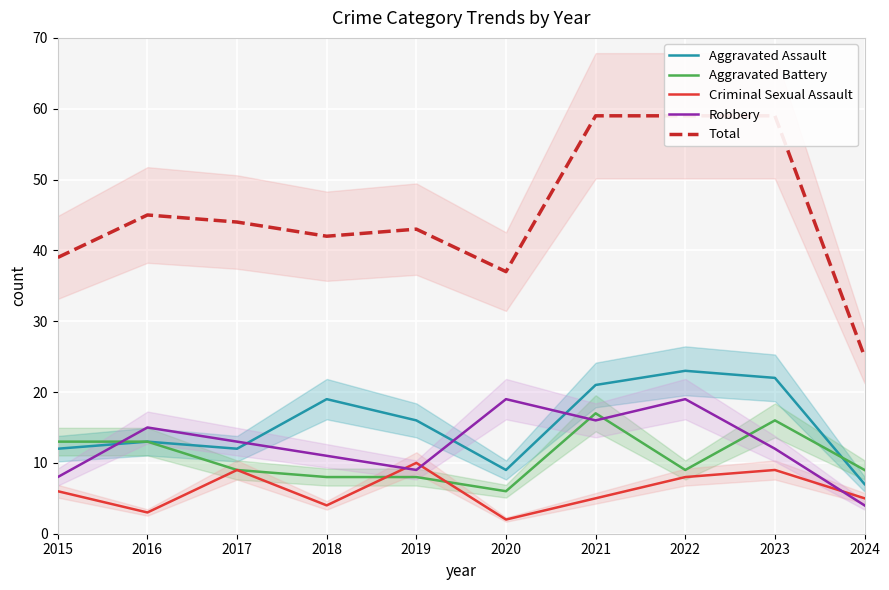

How many lines are shown in the chart?

5